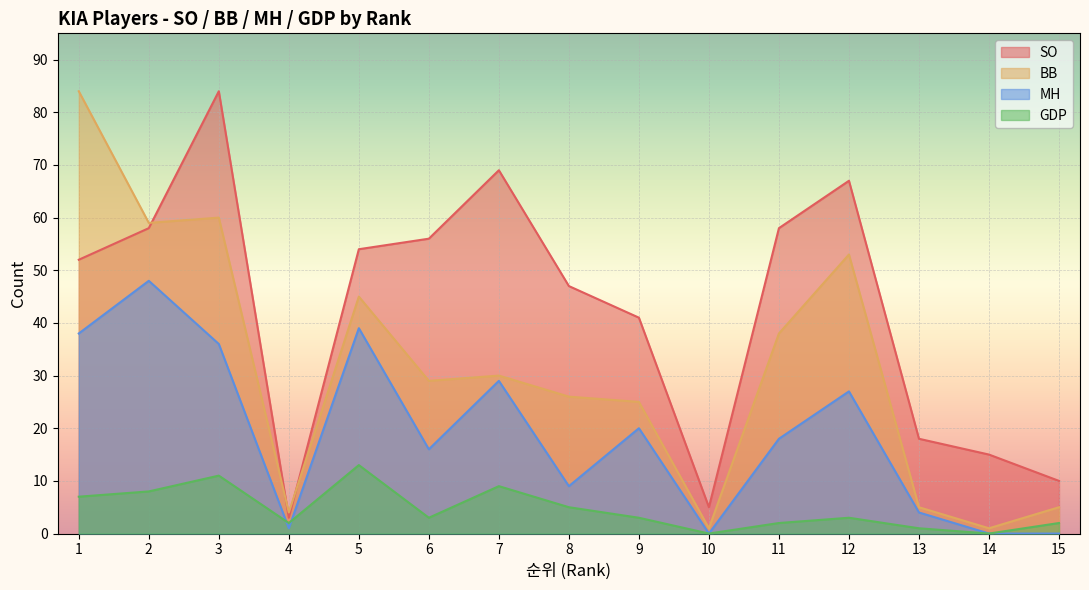

What is the difference between the maximum and second lowest values in the GDP series?

13